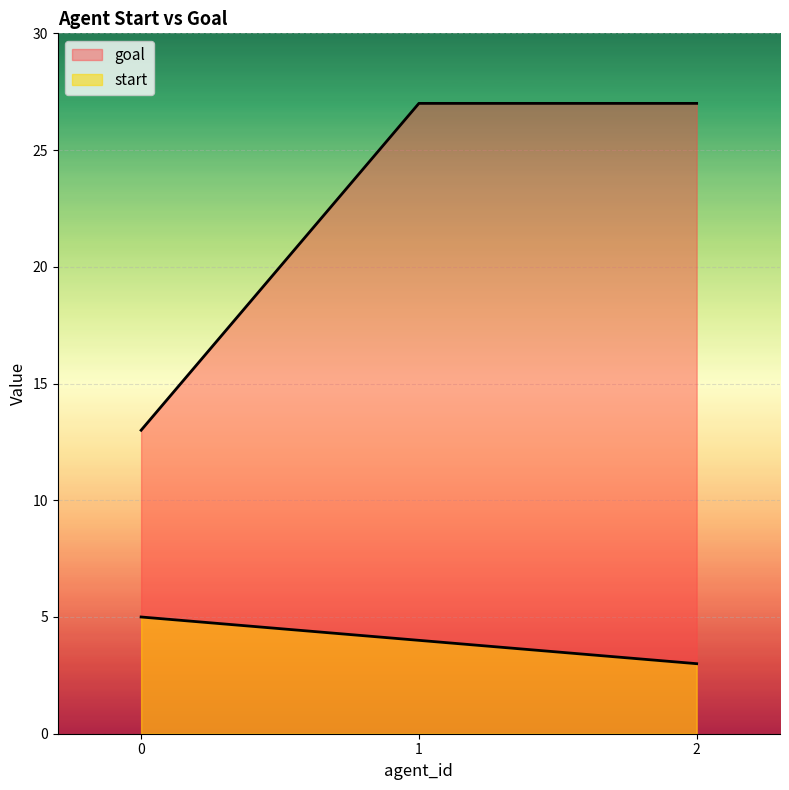

How many lines are shown in the chart?

2